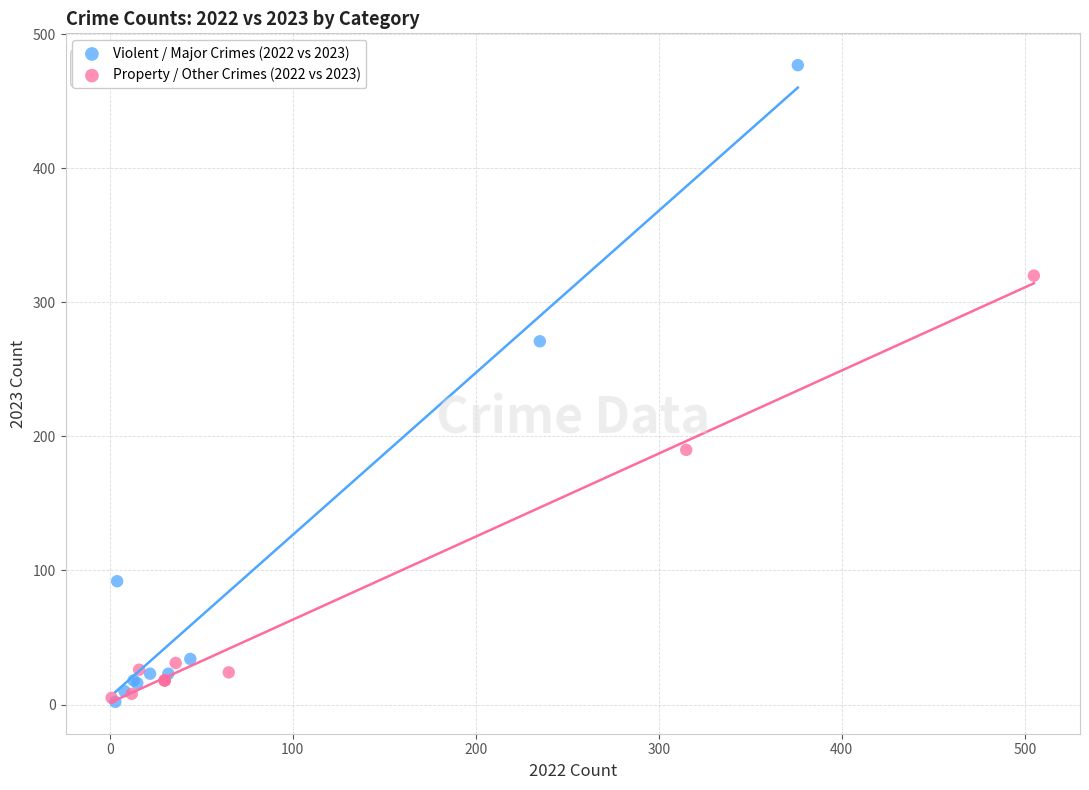

Which series has the largest Y range (max minus min)?

Violent / Major Crimes (2022 vs 2023)